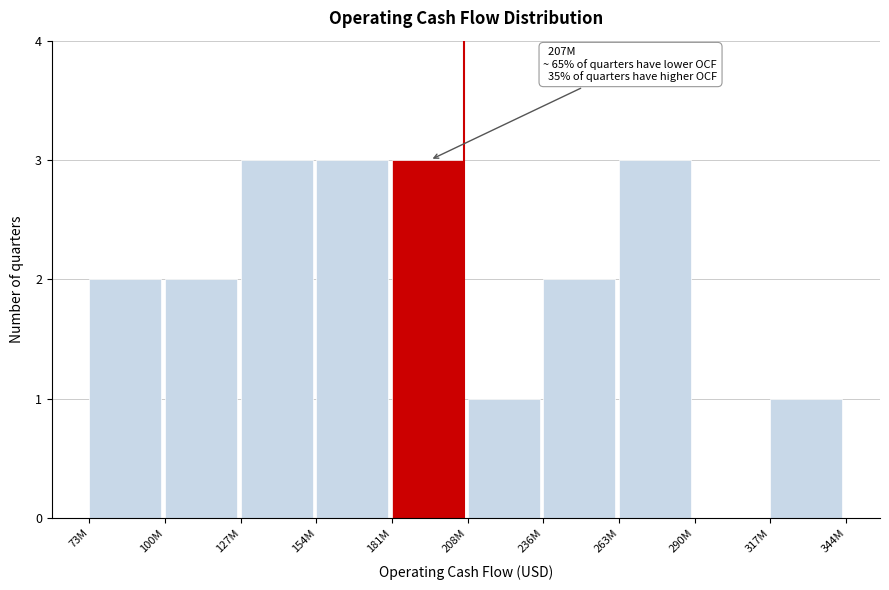

Reading left to right, what are all the values shown in this chart?

73M=2	100M=2	127M=3	154M=3	181M=3	208M=1	236M=2	263M=3	290M=0	317M=1